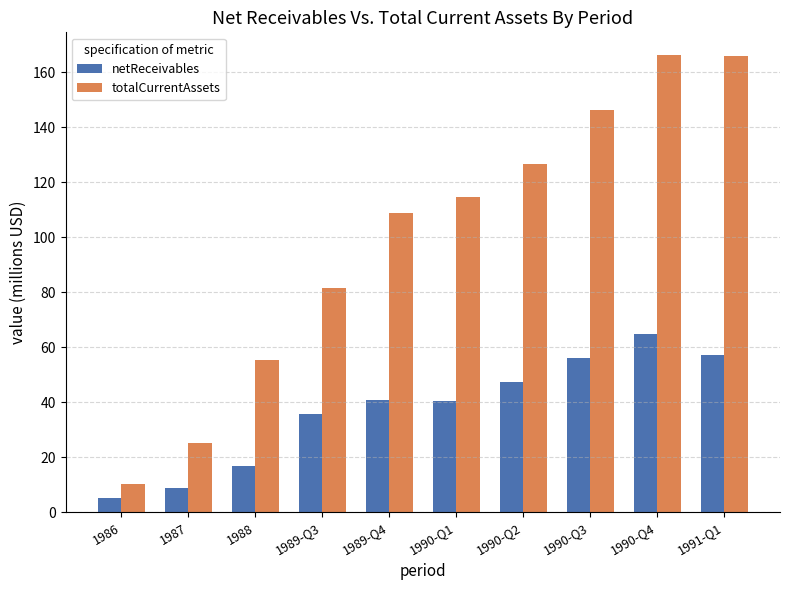

What is the sum of the totalCurrentAssets values at 1989-Q4 and 1986?

119.3